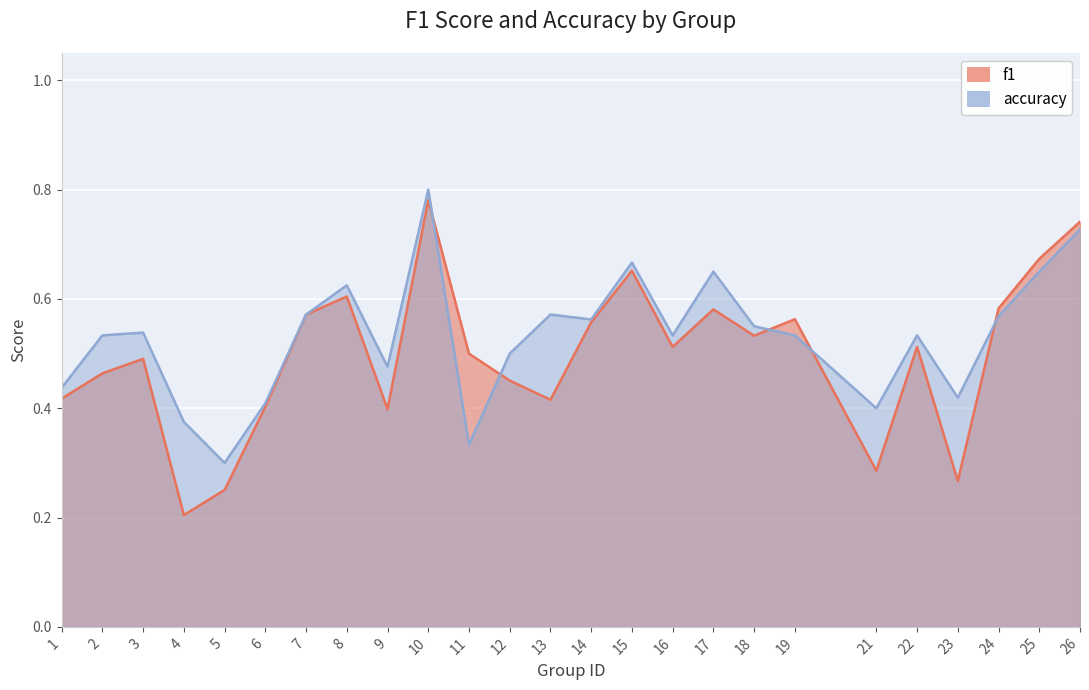

How many series are shown in this chart?

2